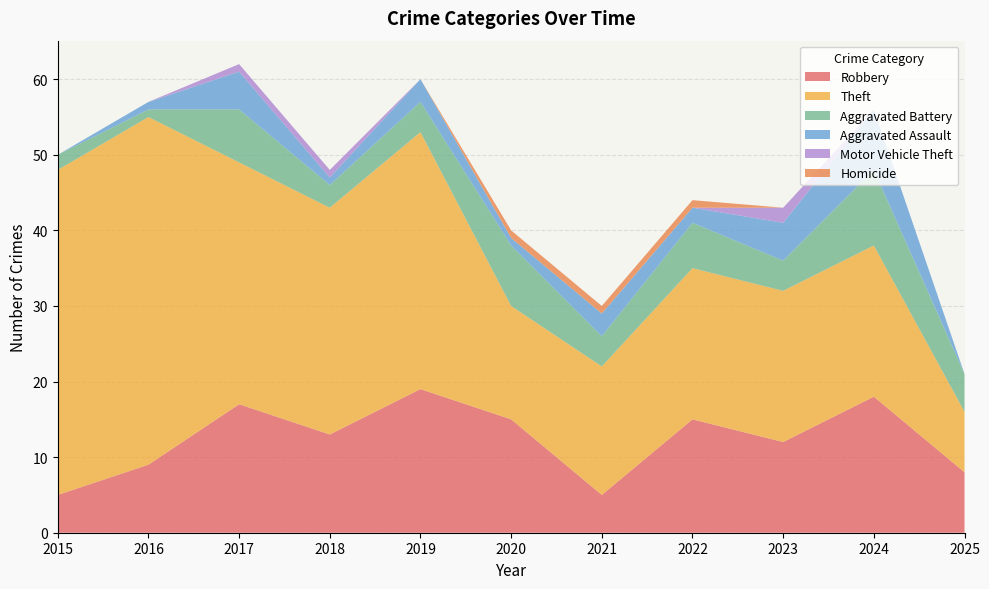

Reading right to left, what are all the values shown in this chart?

Robbery: 8	18	12	15	5	15	19	13	17	9	5
Theft: 8	20	20	20	17	15	34	30	32	46	43
Aggravated Battery: 5	10	4	6	4	8	4	3	7	1	2
Aggravated Assault: 0	8	5	2	3	1	3	1	5	1	0
Motor Vehicle Theft: 0	0	2	0	0	0	0	1	1	0	0
Homicide: 0	0	0	1	1	1	0	0	0	0	0